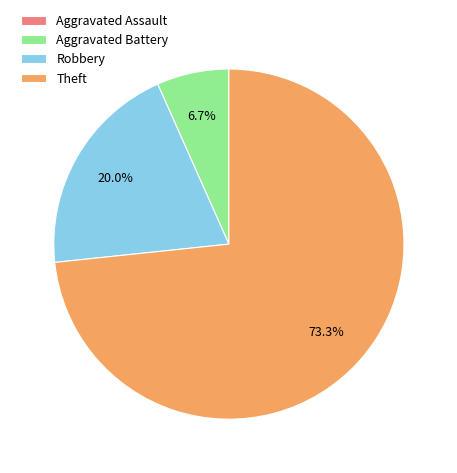

Does any single category account for the majority?

Yes